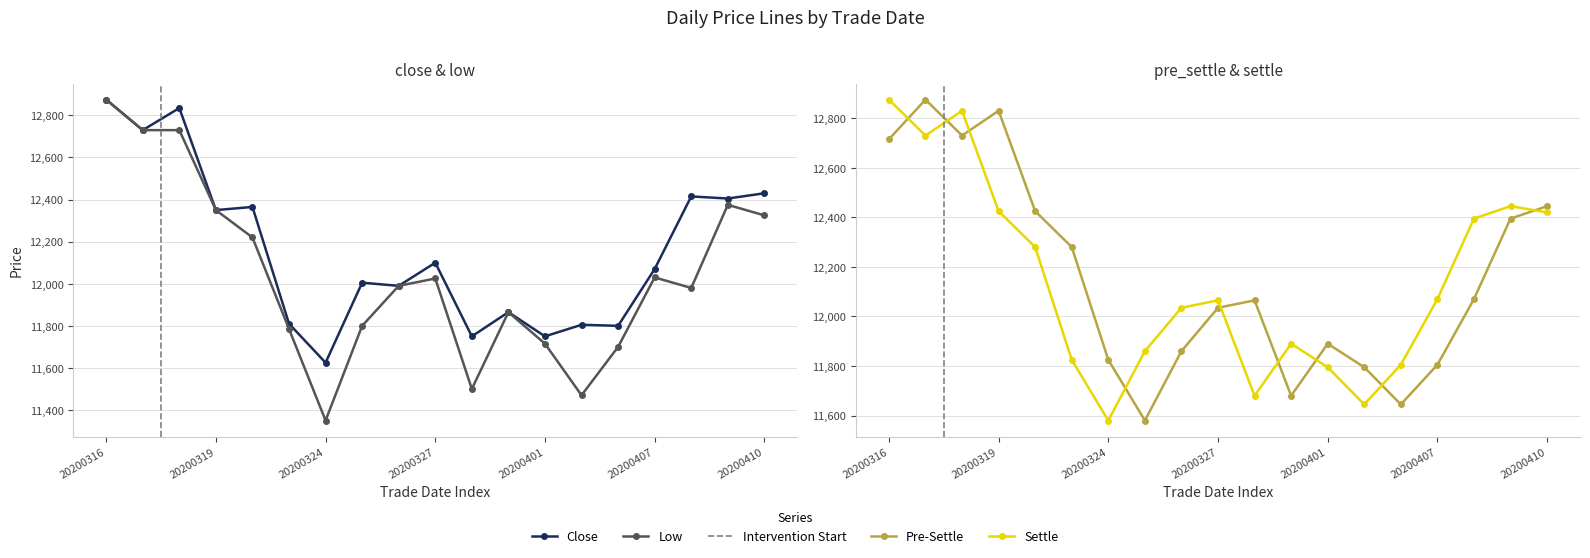

Count the number of categories in the chart.

19